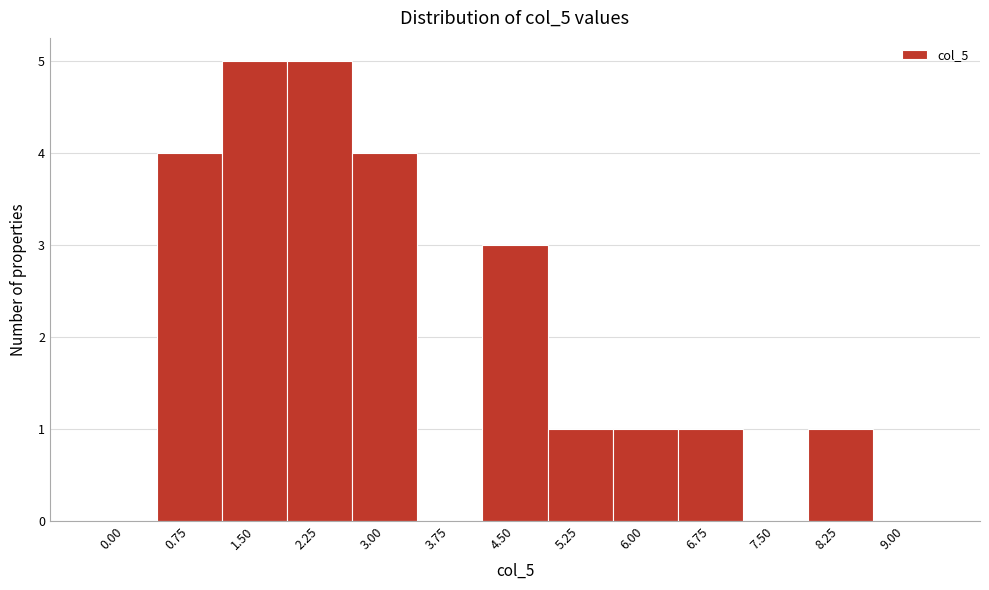

Reading right to left, transcribe all the data shown in this chart.

9.00=0	8.25=1	7.50=0	6.75=1	6.00=1	5.25=1	4.50=3	3.75=0	3.00=4	2.25=5	1.50=5	0.75=4	0.00=0